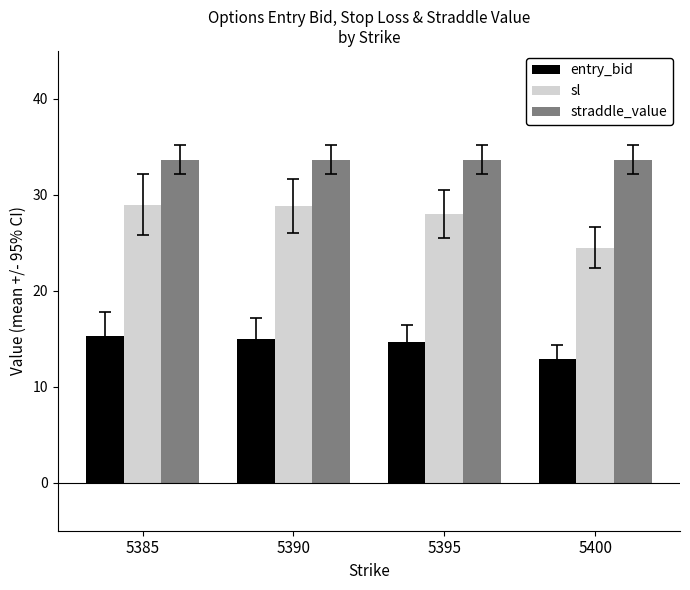

List the series in order of their peak value, highest first.

straddle_value, sl, entry_bid